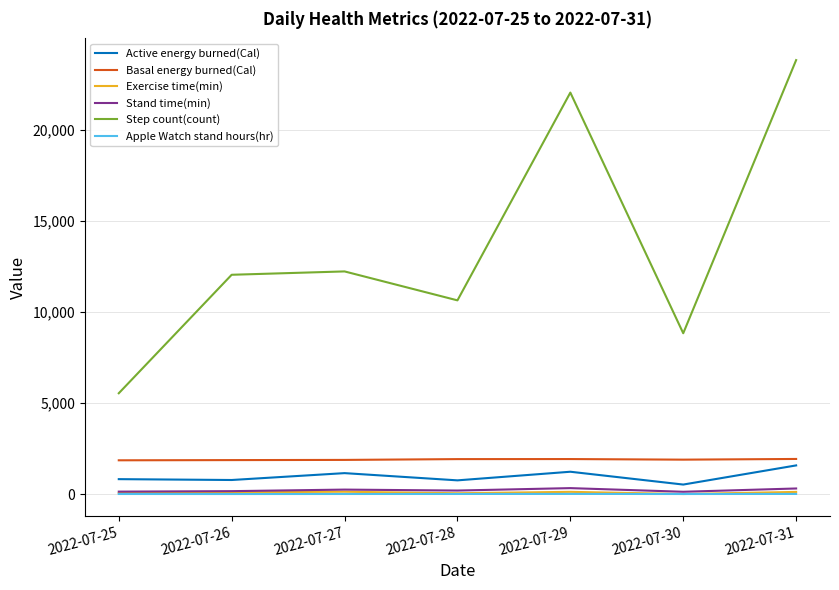

Is this an area chart (filled region under the line)?

No